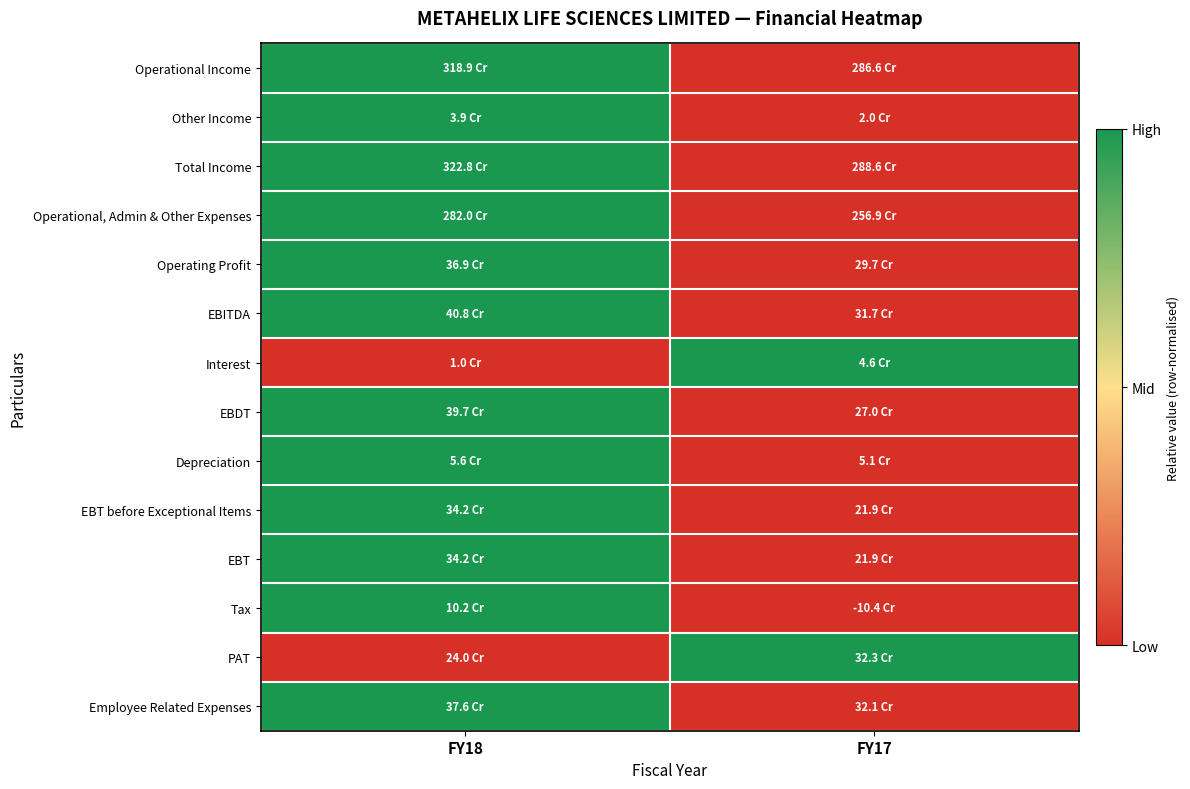

Which label corresponds to the largest value in the chart?

FY18